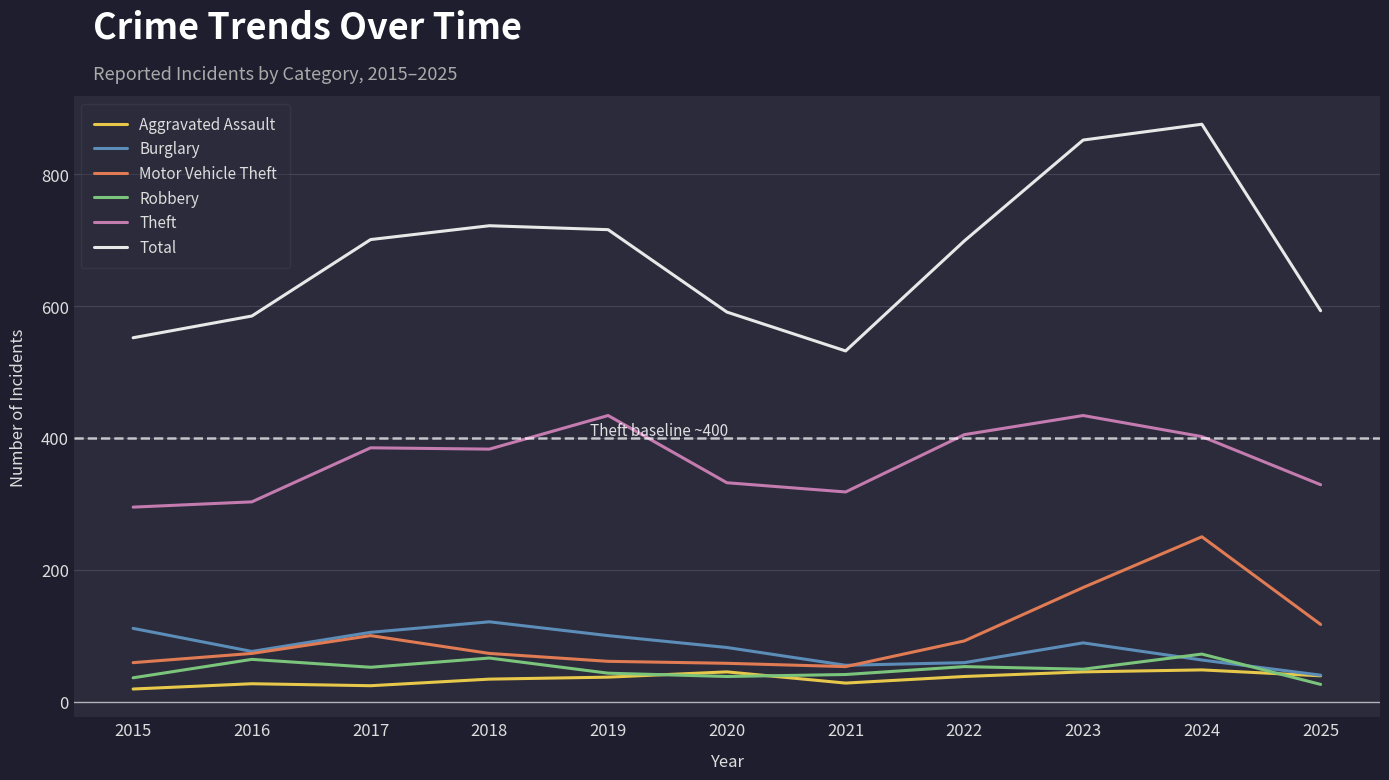

The Burglary series shows 131 at 2016. True or false?

False